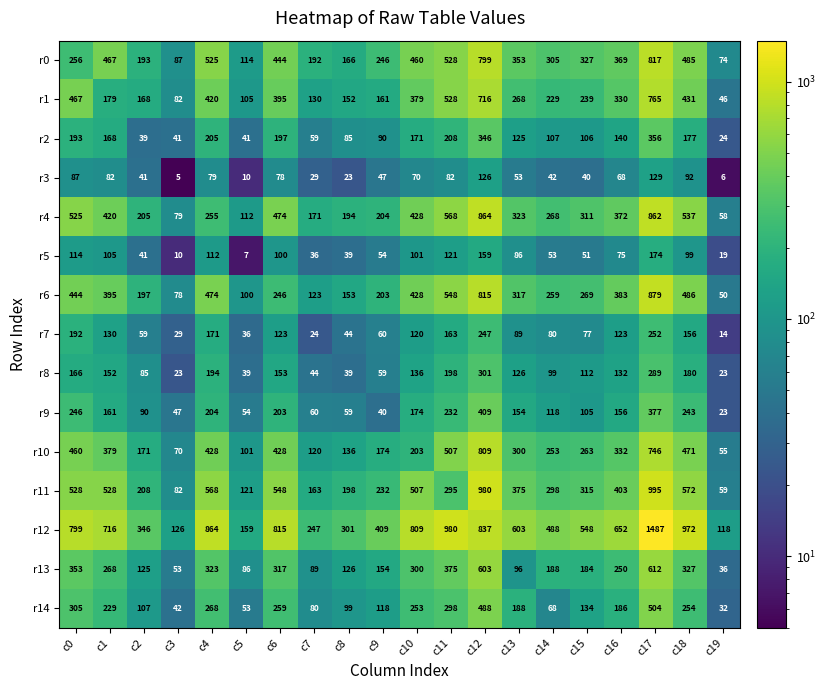

What is the spread (max minus min) of values at c11?

898